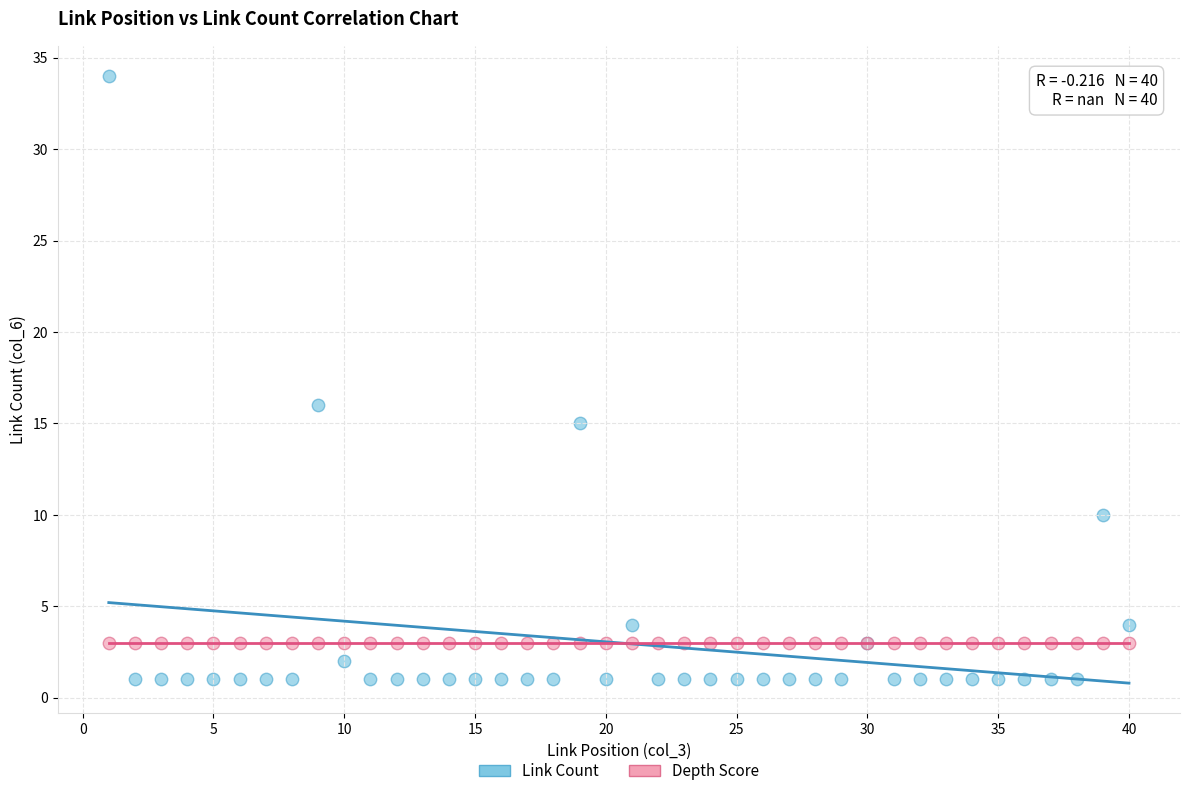

Which series reaches the minimum Y coordinate?

Link Count